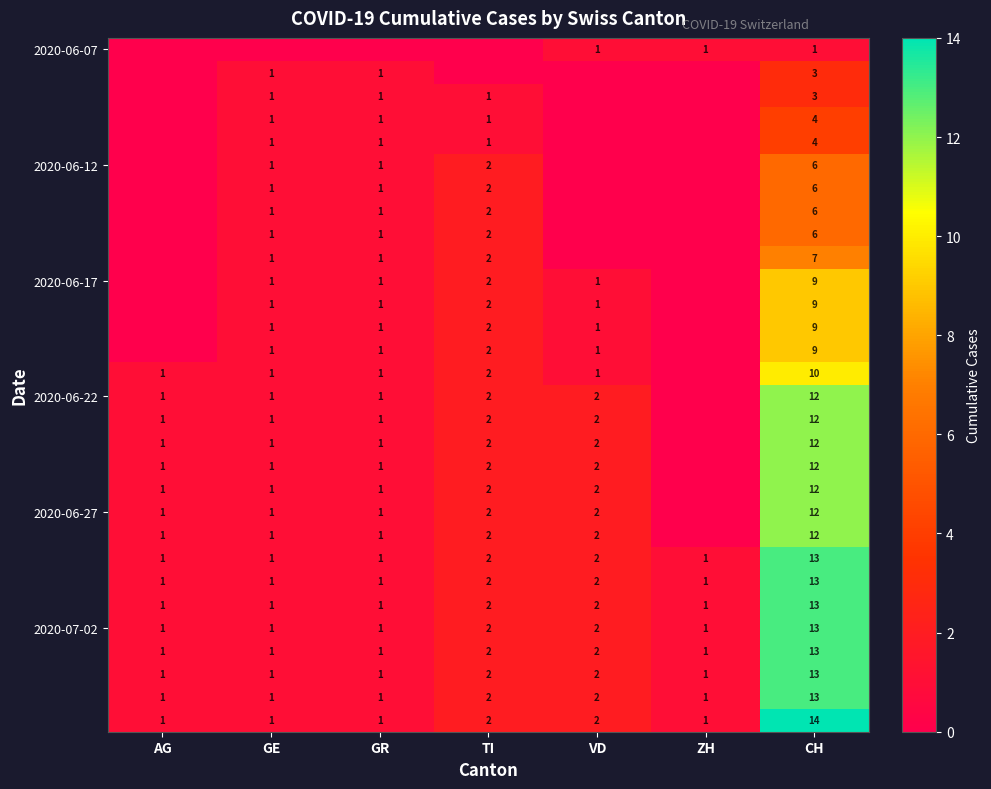

What is the maximum value shown in the chart?

14